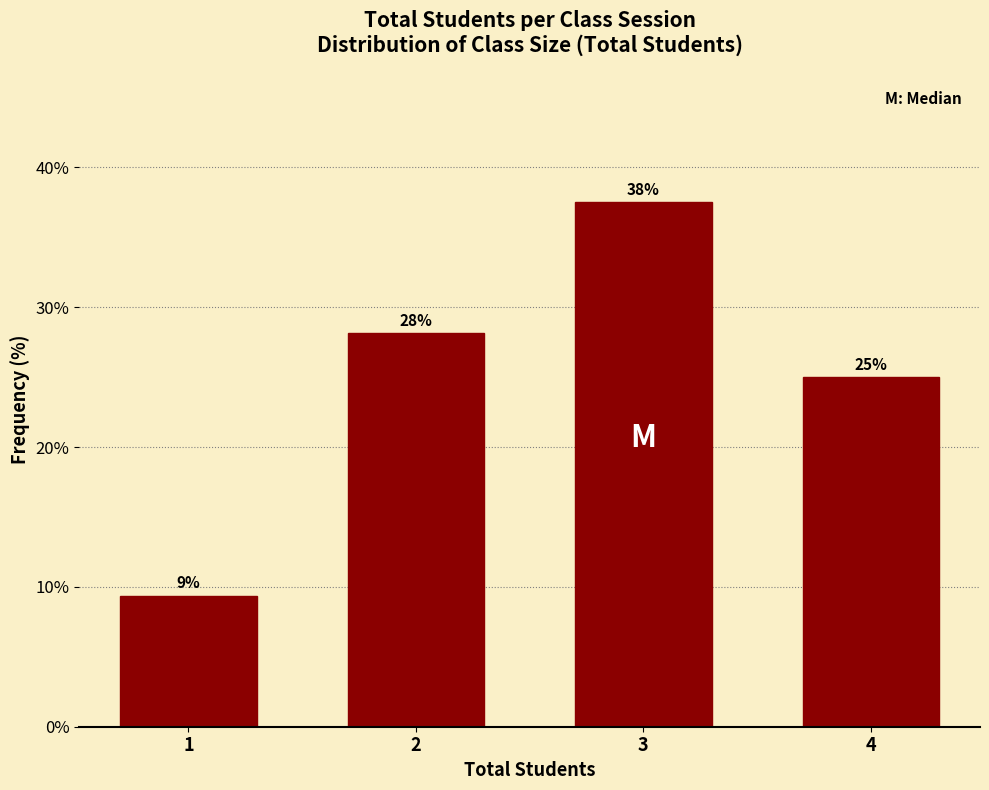

What is the value of the 3rd bar from the left?

37.5